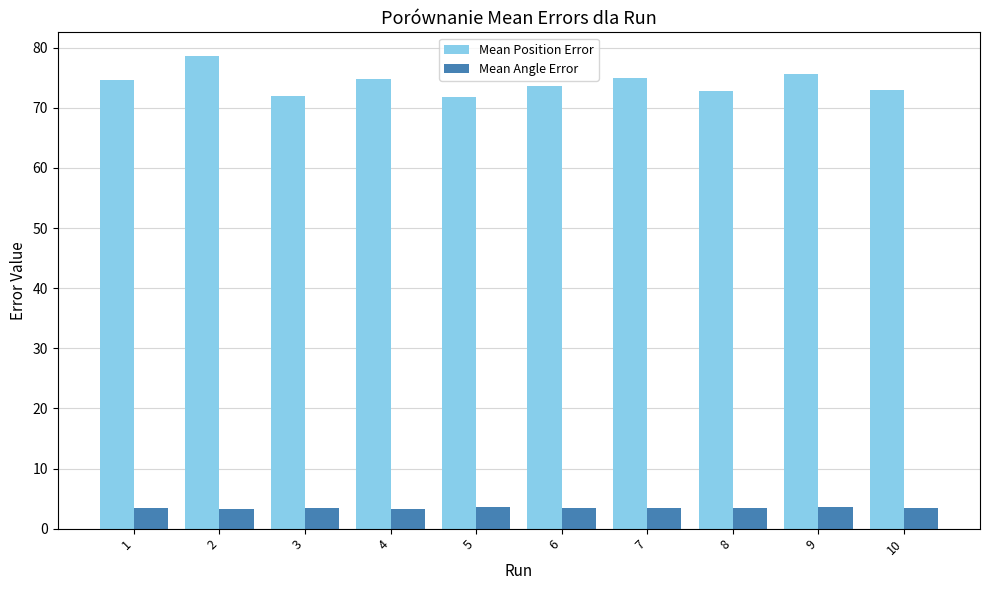

List the series in order of their overall mean, highest first.

Mean Position Error, Mean Angle Error